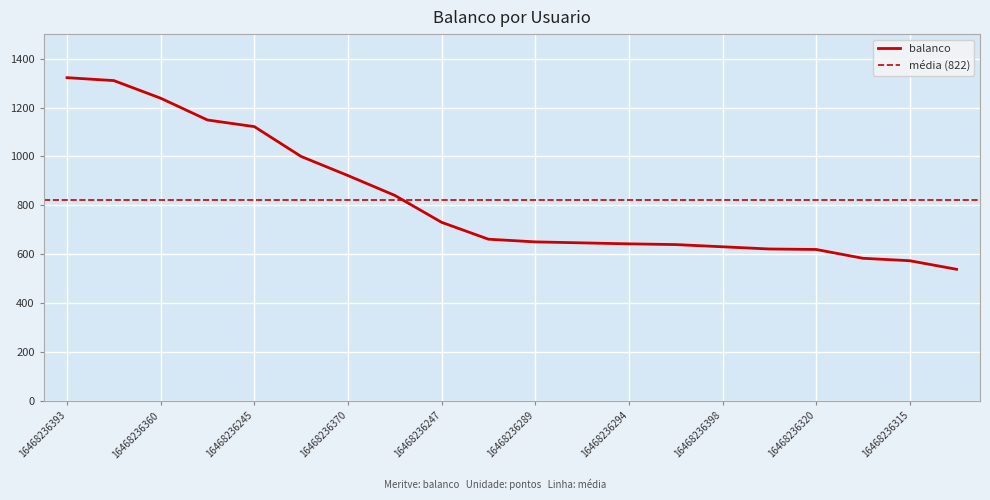

What is the approximate value at 16468236292?

640